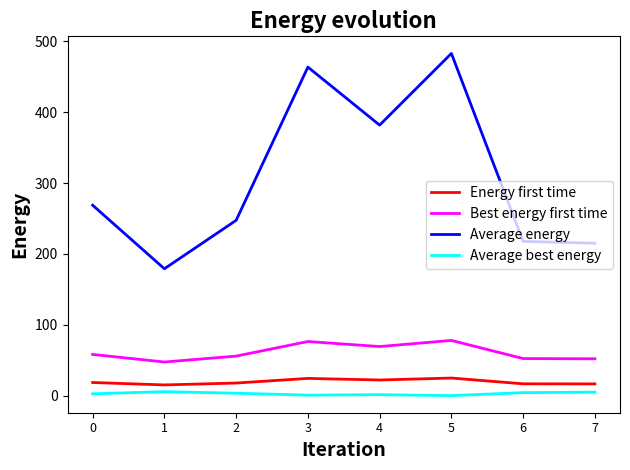

The value of Average energy at 3 is 463.8. True or false?

True